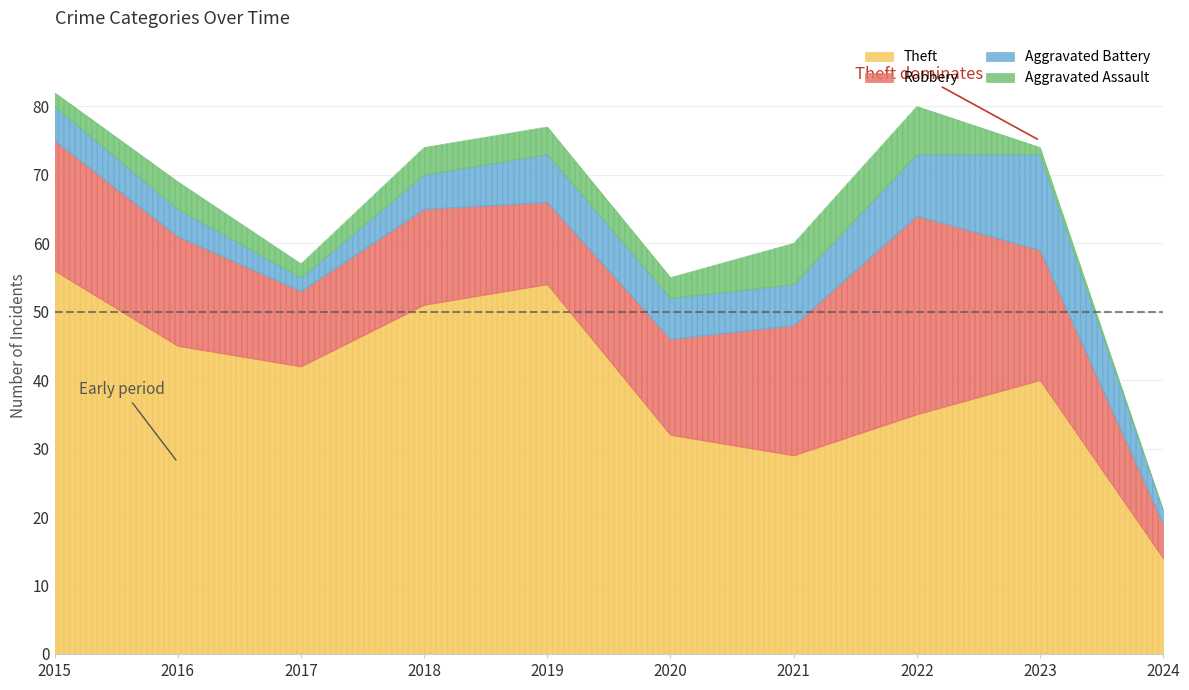

How many data points does each series have?

10